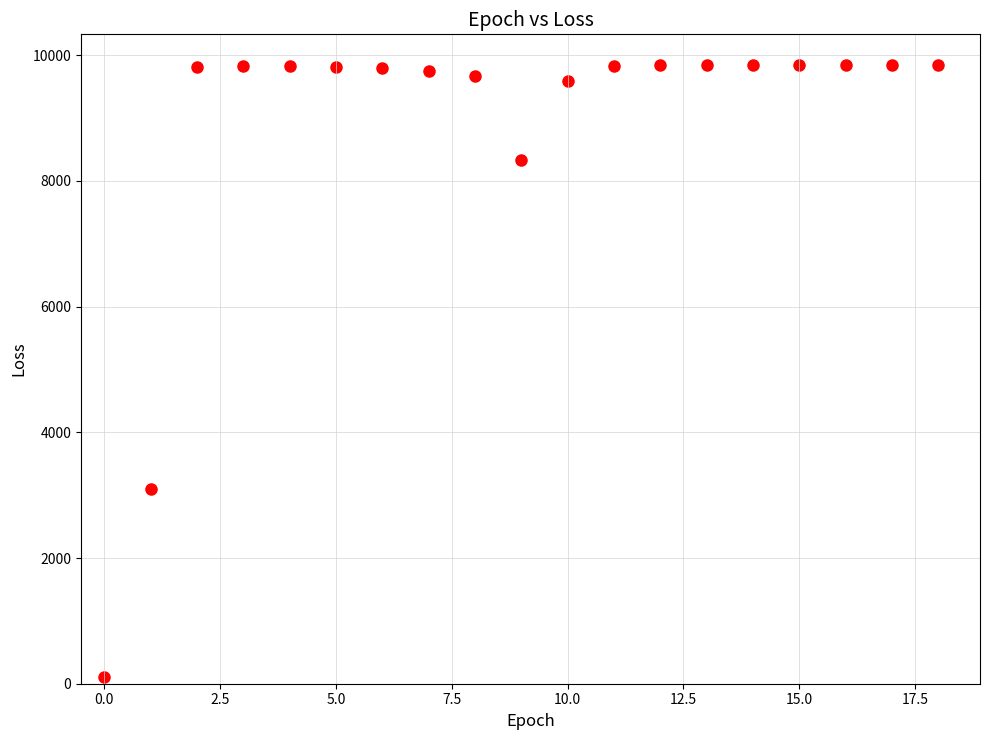

What Y value in the scatter plot is closest to 4972?

3105.4